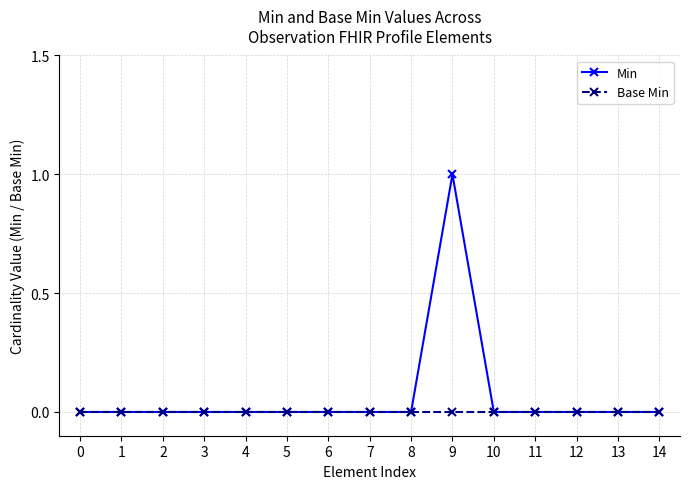

Reading left to right, extract all data points from this chart.

Min: 0	0	0	0	0	0	0	0	0	1	0	0	0	0	0
Base Min: 0	0	0	0	0	0	0	0	0	0	0	0	0	0	0